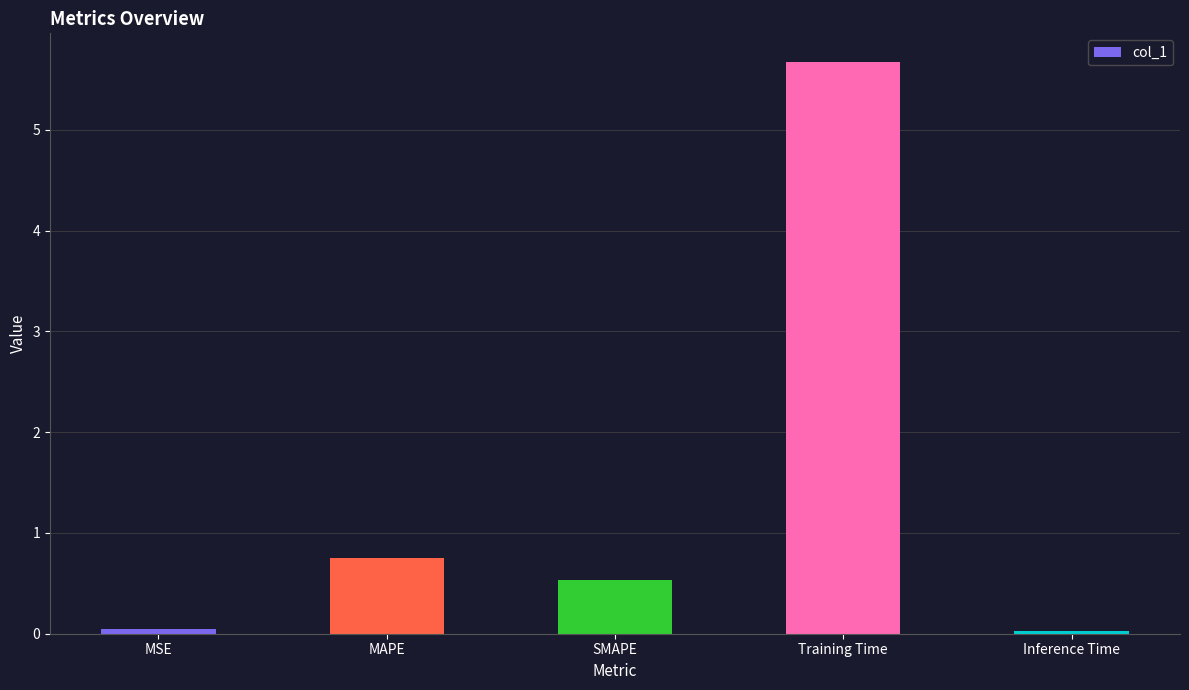

The value at SMAPE is 0.8. True or false?

False